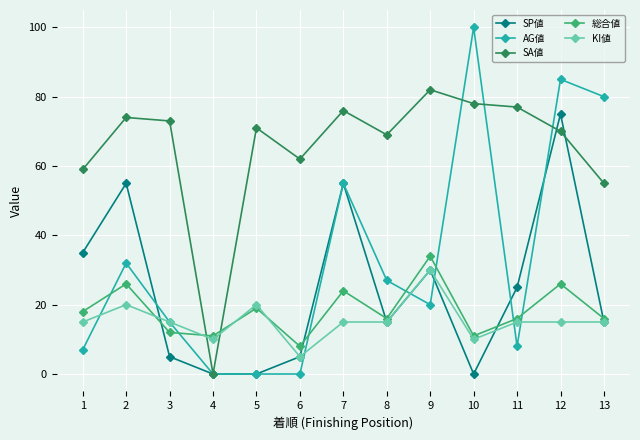

Reading left to right, transcribe all the data shown in this chart.

SP値: 35	55	5	0	0	5	55	15	30	0	25	75	15
AG値: 7	32	15	0	0	0	55	27	20	100	8	85	80
SA値: 59	74	73	0	71	62	76	69	82	78	77	70	55
総合値: 18	26	12	11	19	8	24	16	34	11	16	26	16
KI値: 15	20	15	10	20	5	15	15	30	10	15	15	15